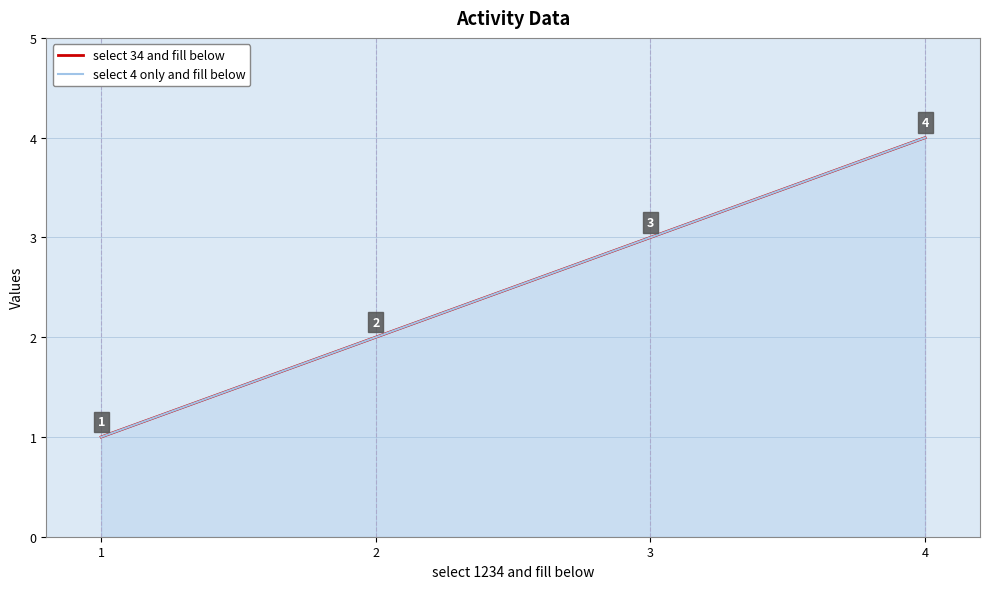

True or false: select 34 and fill below and select 4 only and fill below intersect in this chart.

False